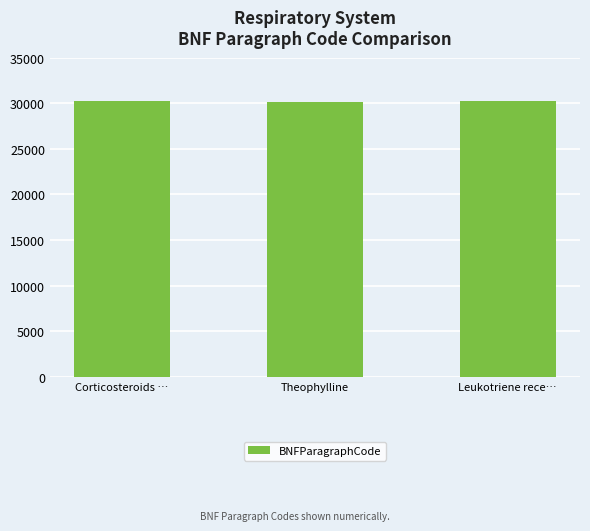

What is the change in value from Corticosteroids … to Leukotriene rece…?

+102